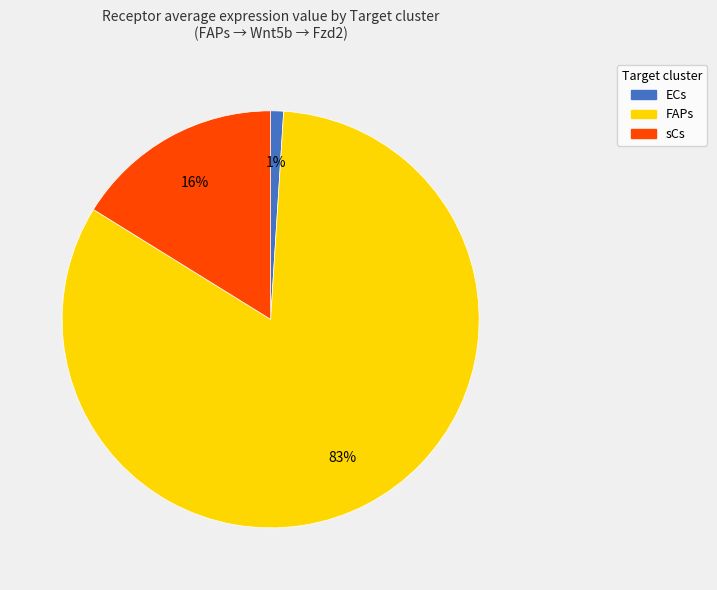

What is the majority slice?

FAPs